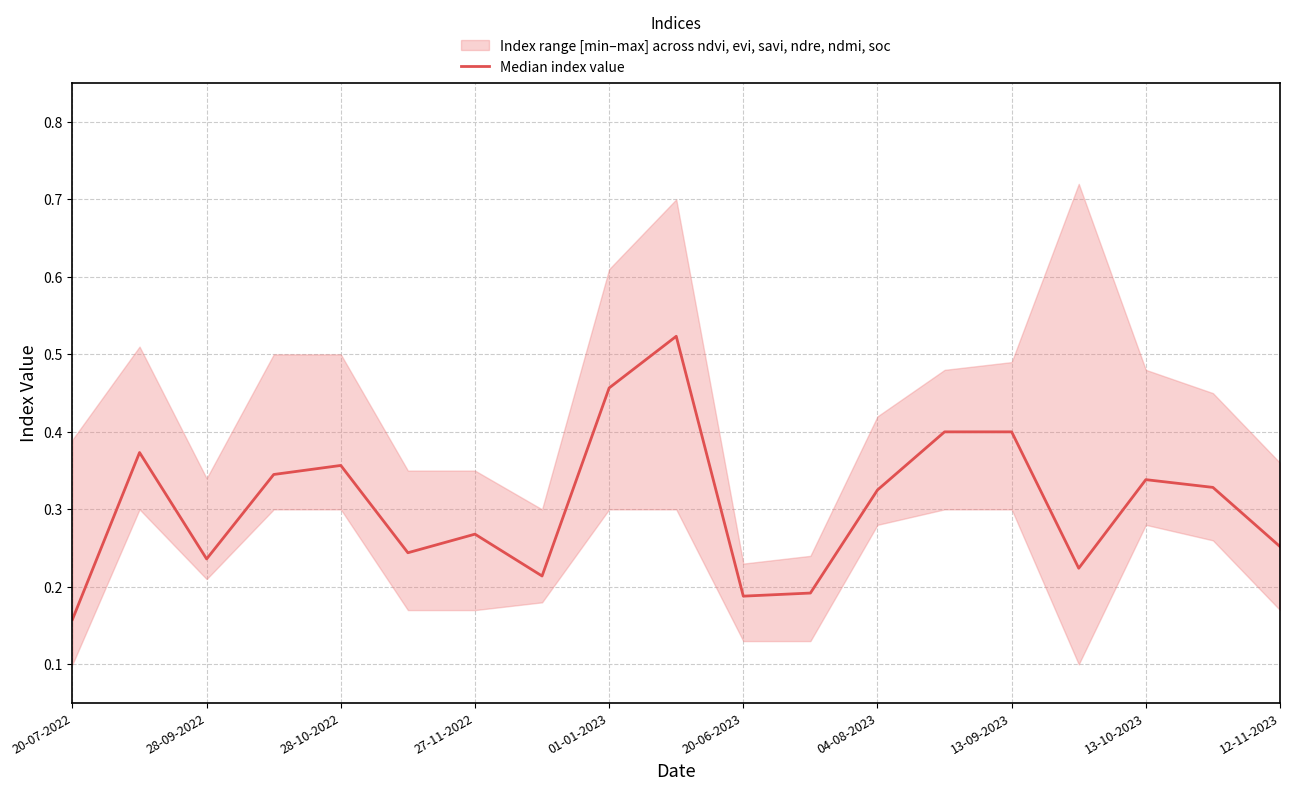

What is the maximum value shown in the chart?

0.5